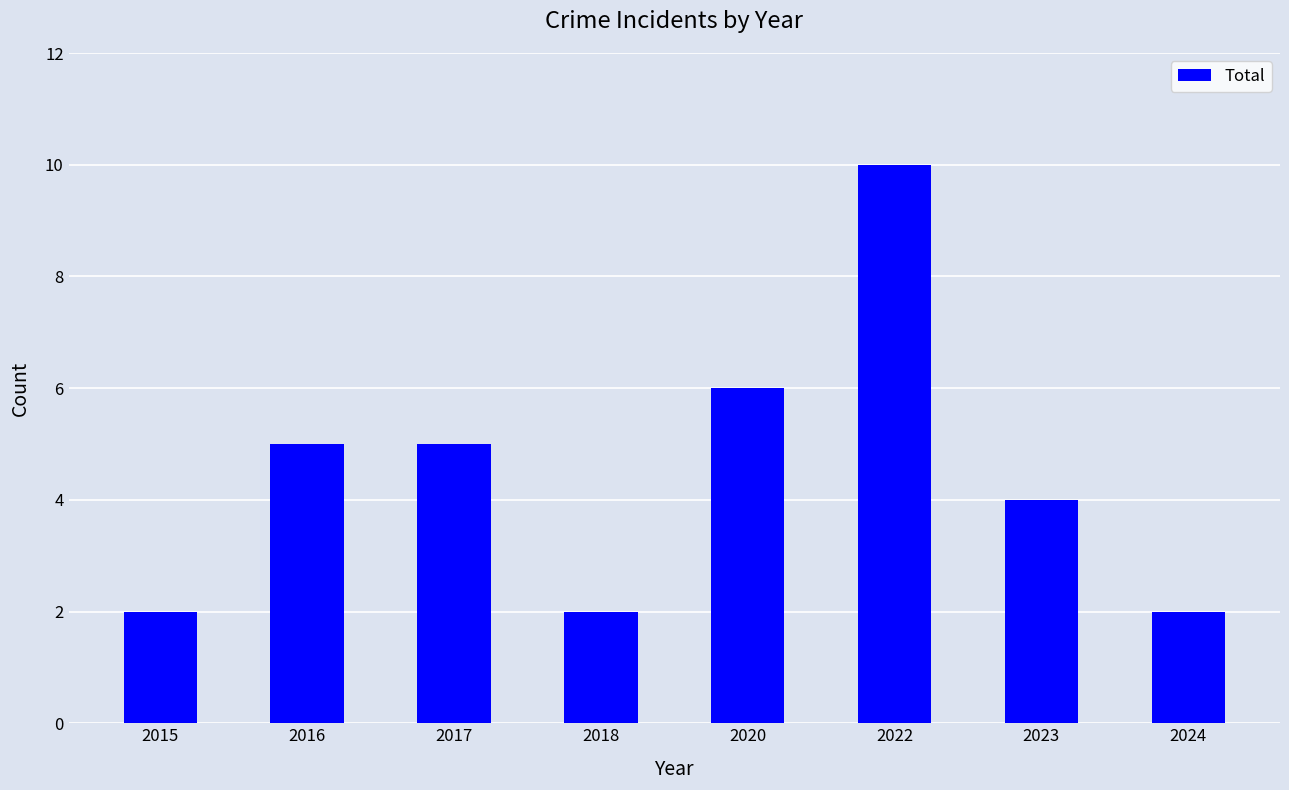

Reading right to left, what are all the values shown in this chart?

2024=2	2023=4	2022=10	2020=6	2018=2	2017=5	2016=5	2015=2